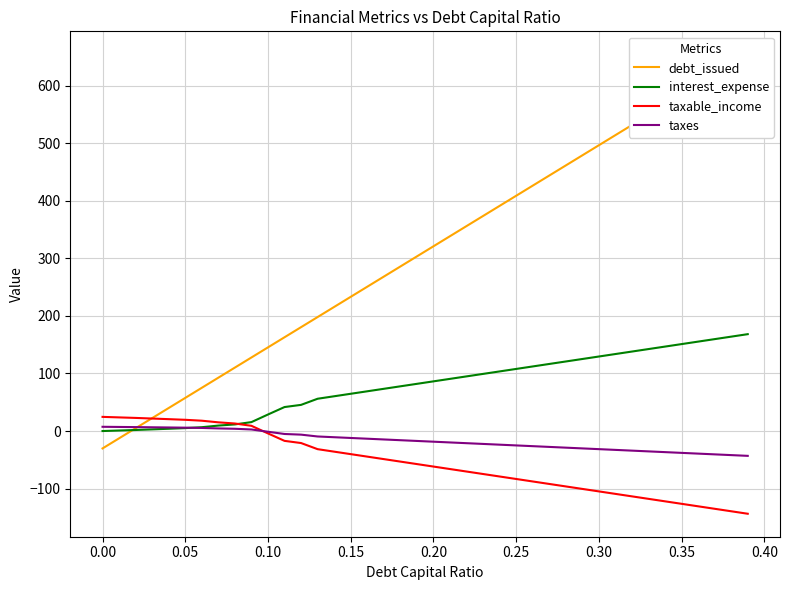

True or false: taxes and taxable_income cross at least once.

True